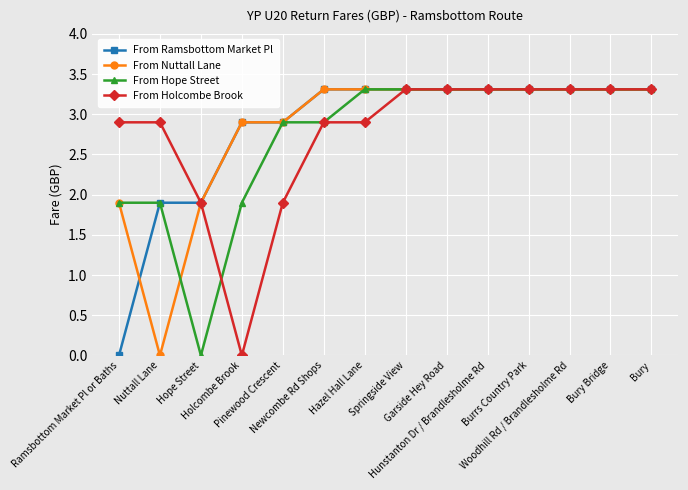

What is the difference between the maximum and minimum values in the From Nuttall Lane series?

3.3